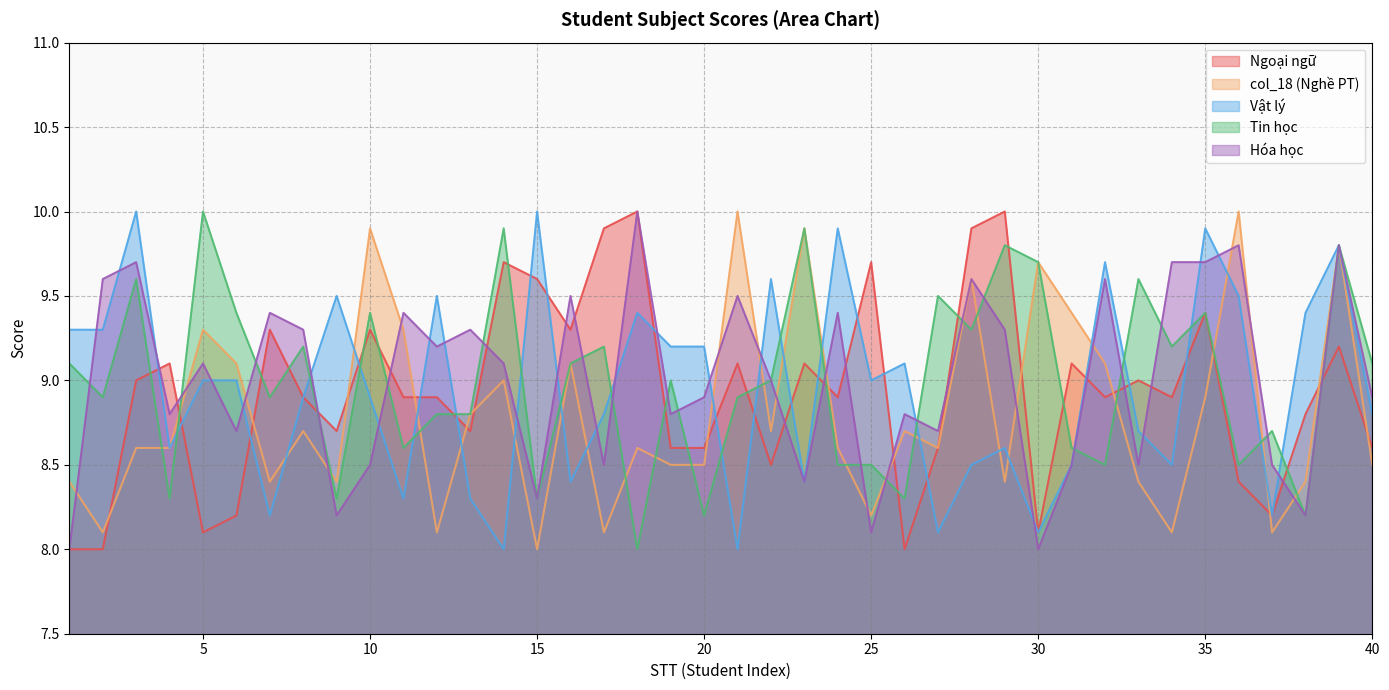

Which series has the largest total across all categories?

Hóa học